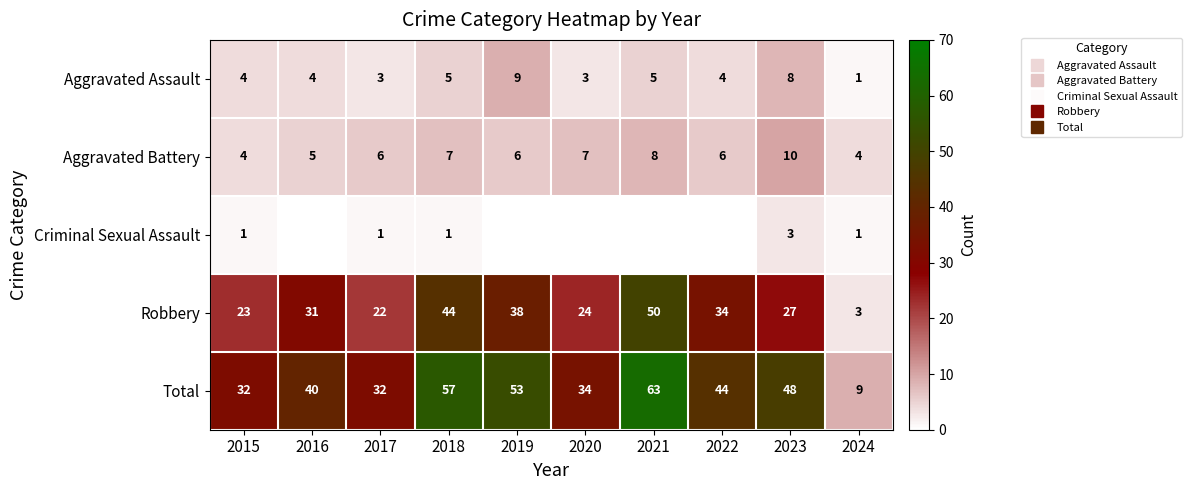

Which category has the lowest value across all series?

2016